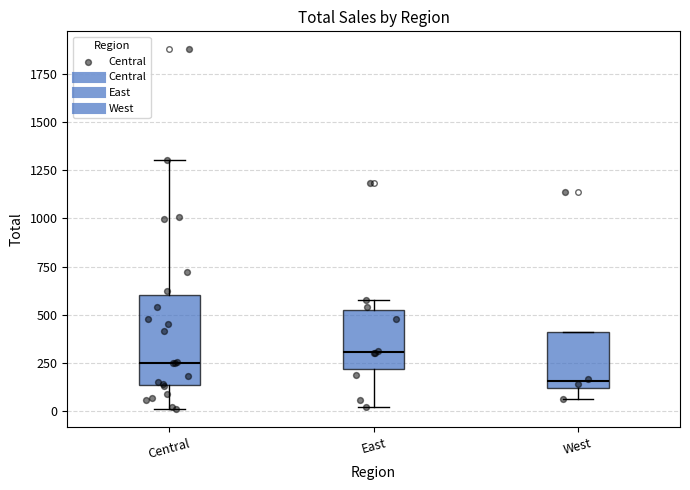

Where does the lower whisker of the box for West end on the y-axis? The values are not printed on the chart, so give them approximately, as read against the axis.

50